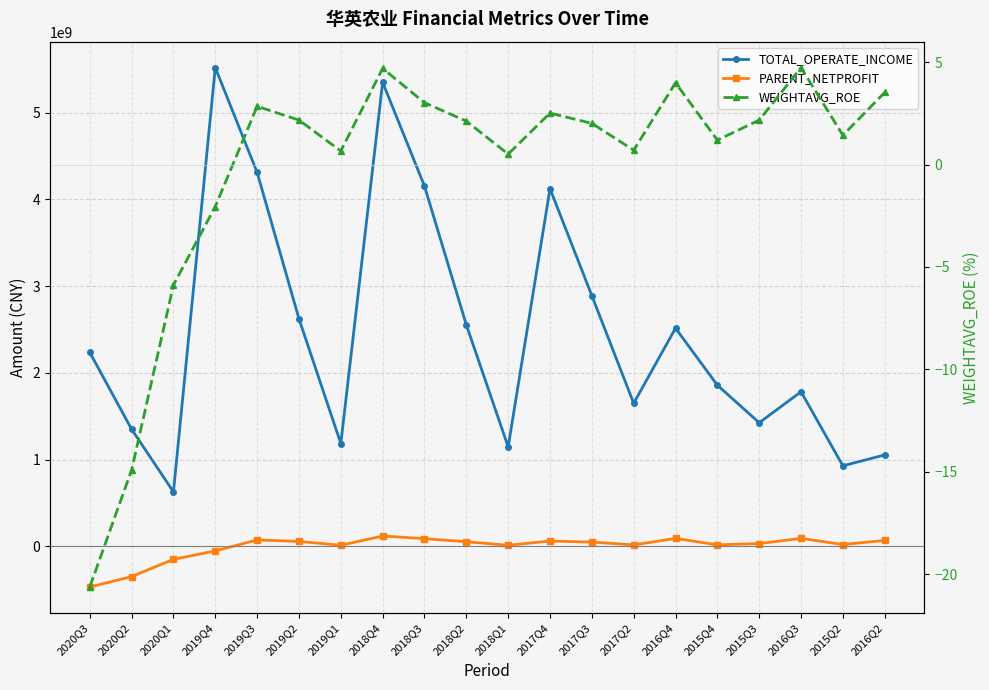

How many interior local valleys does the PARENT_NETPROFIT series have?

5